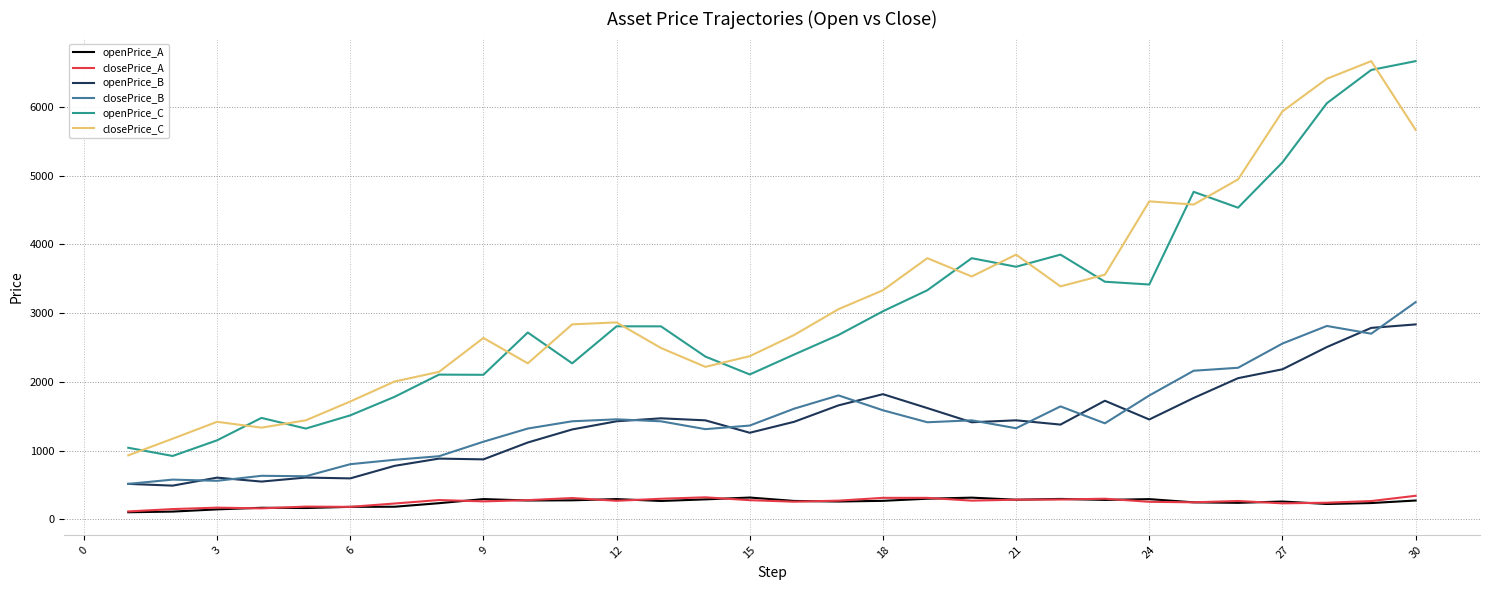

True or false: openPrice_C and closePrice_A intersect in this chart.

False